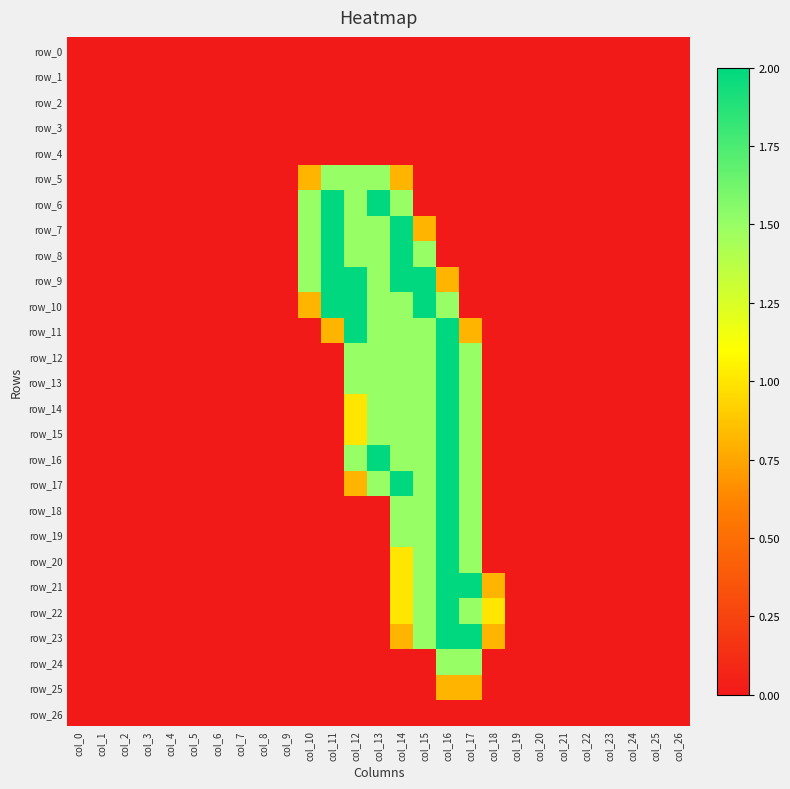

Which series has the widest spread of values?

row_6